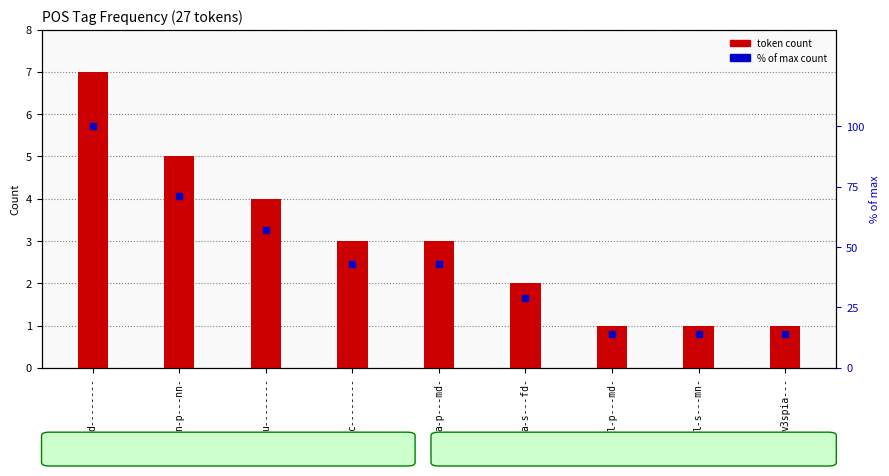

What value does the token count series have at n-p---nn-?

5